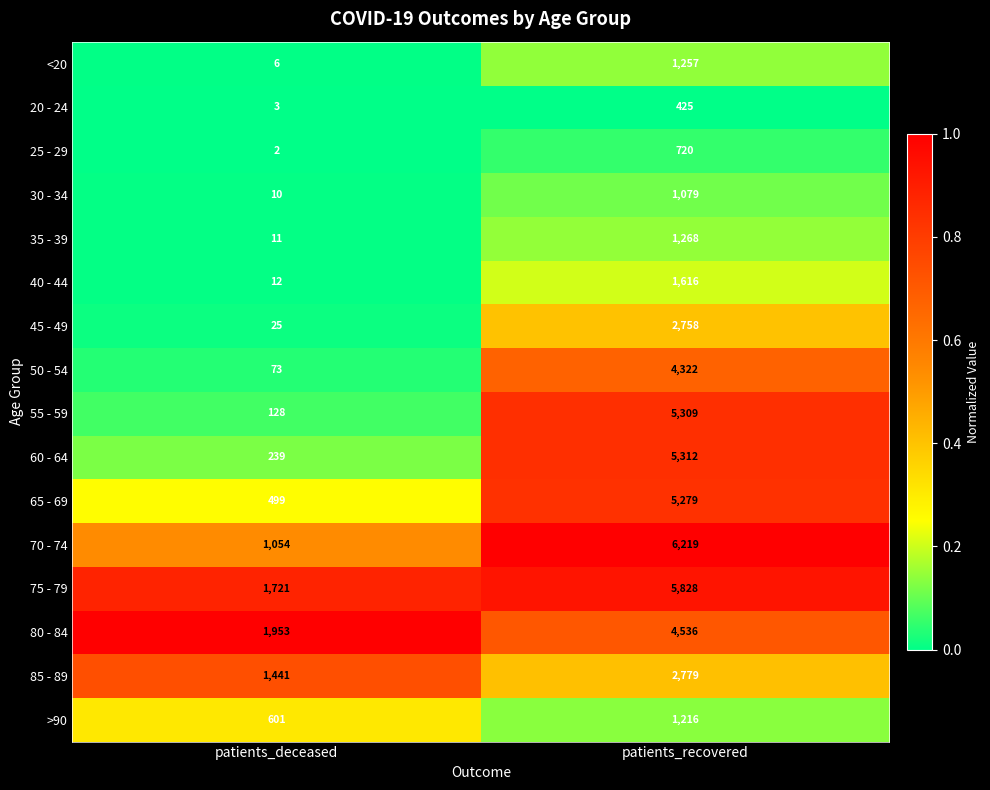

What is the difference between the 35 - 39 values at patients_recovered and patients_deceased?

1257